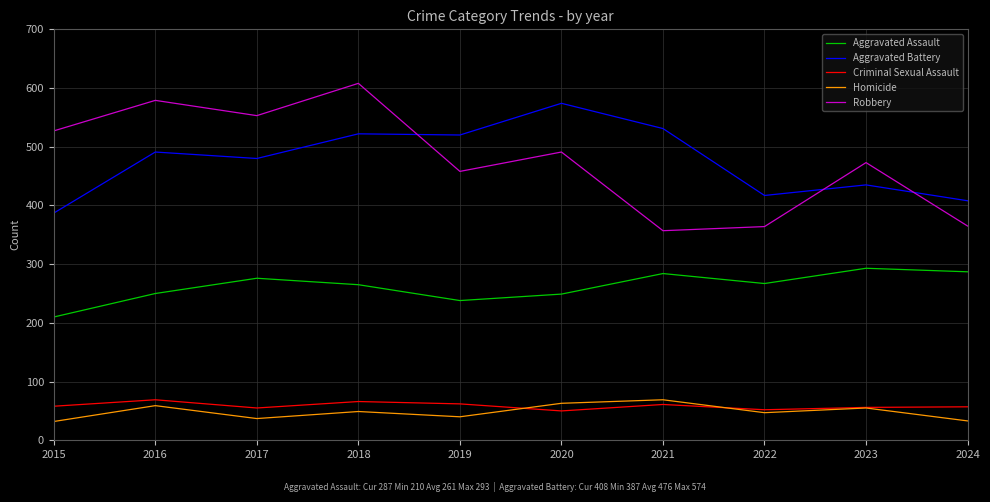

True or false: Aggravated Battery and Aggravated Assault intersect in this chart.

False